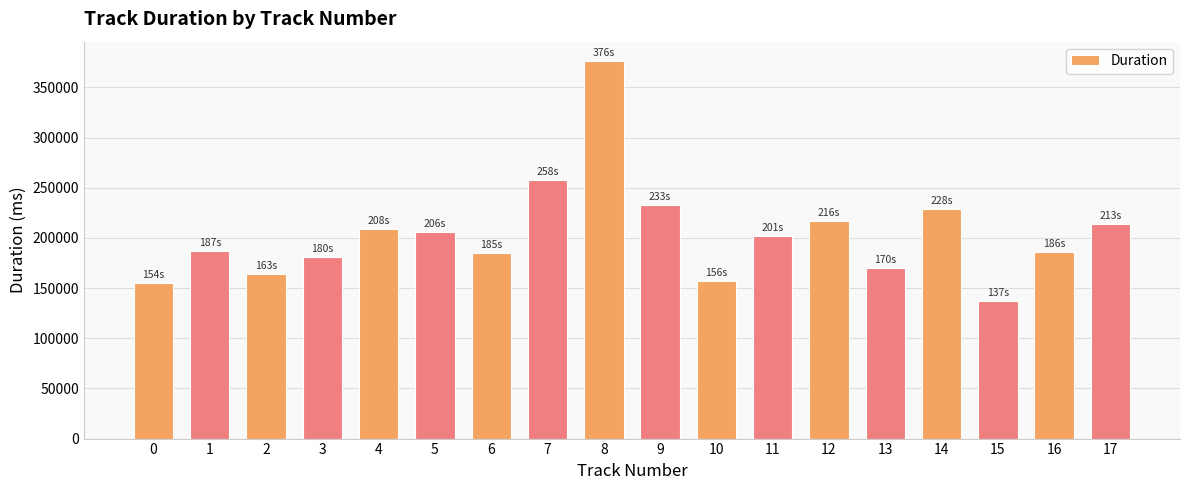

What is the difference between the values at 14 and 6?

43589